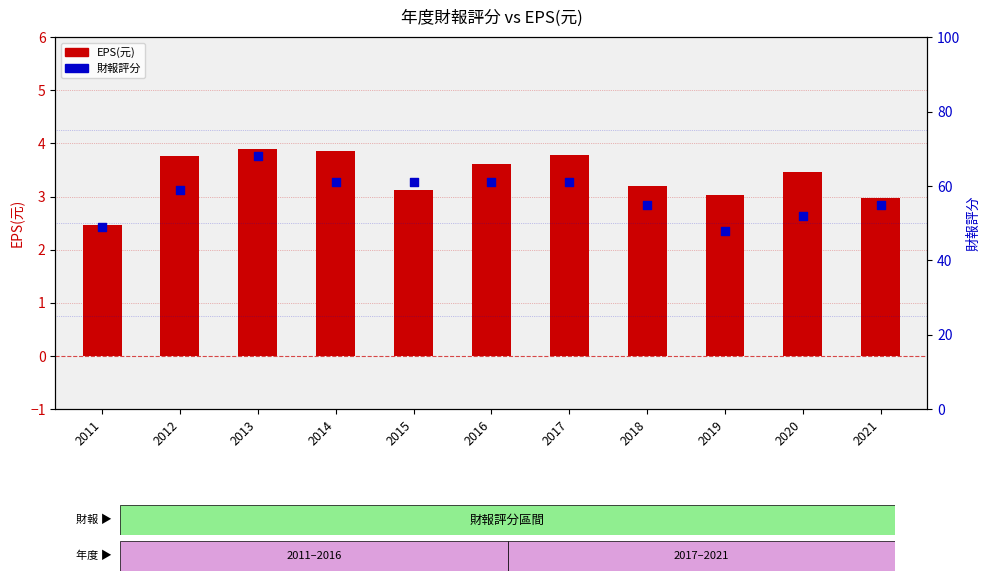

What is the total value across all series at 2019?

51.0